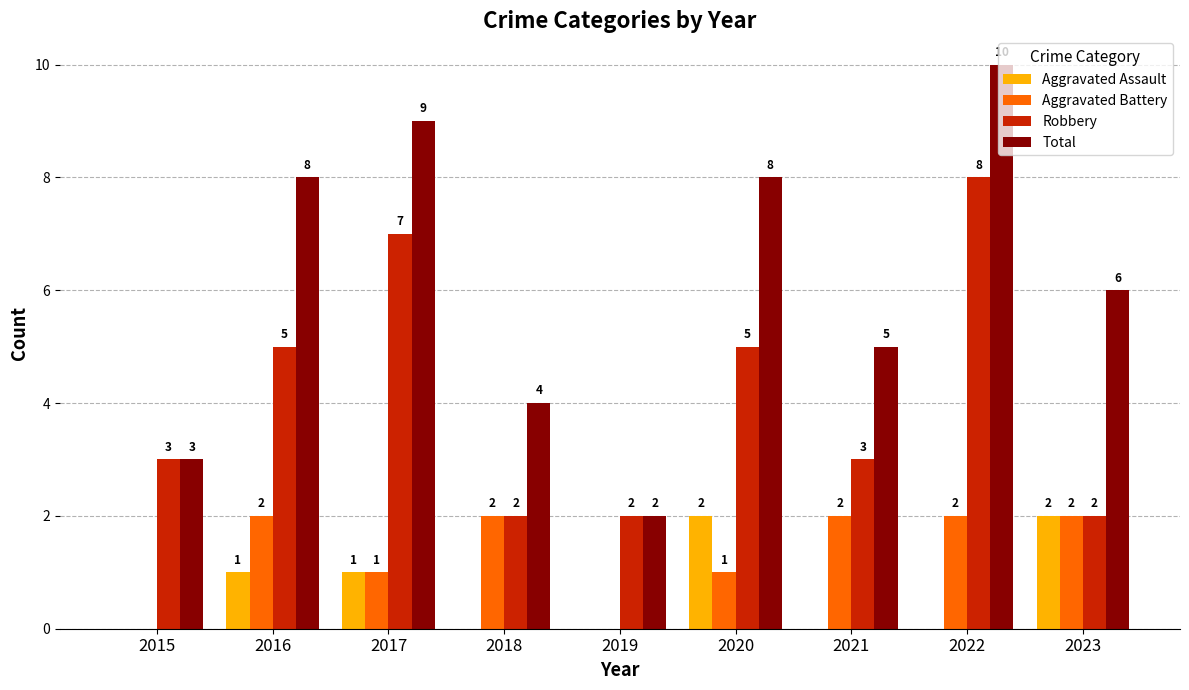

How many groups of bars are there?

9